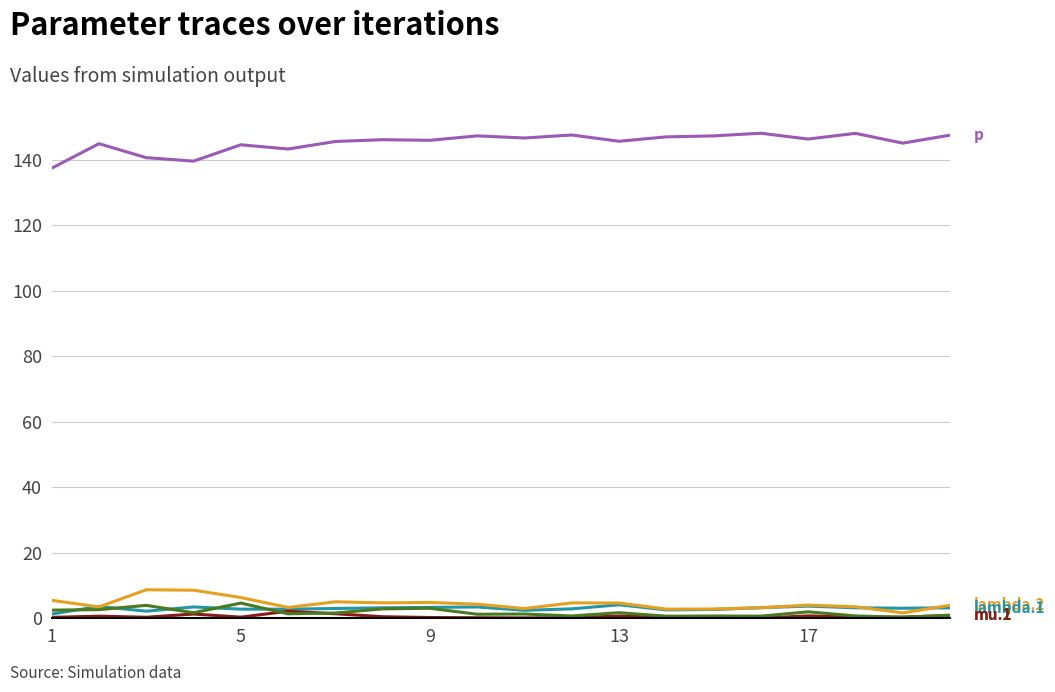

What is the maximum value shown in the chart?

148.1